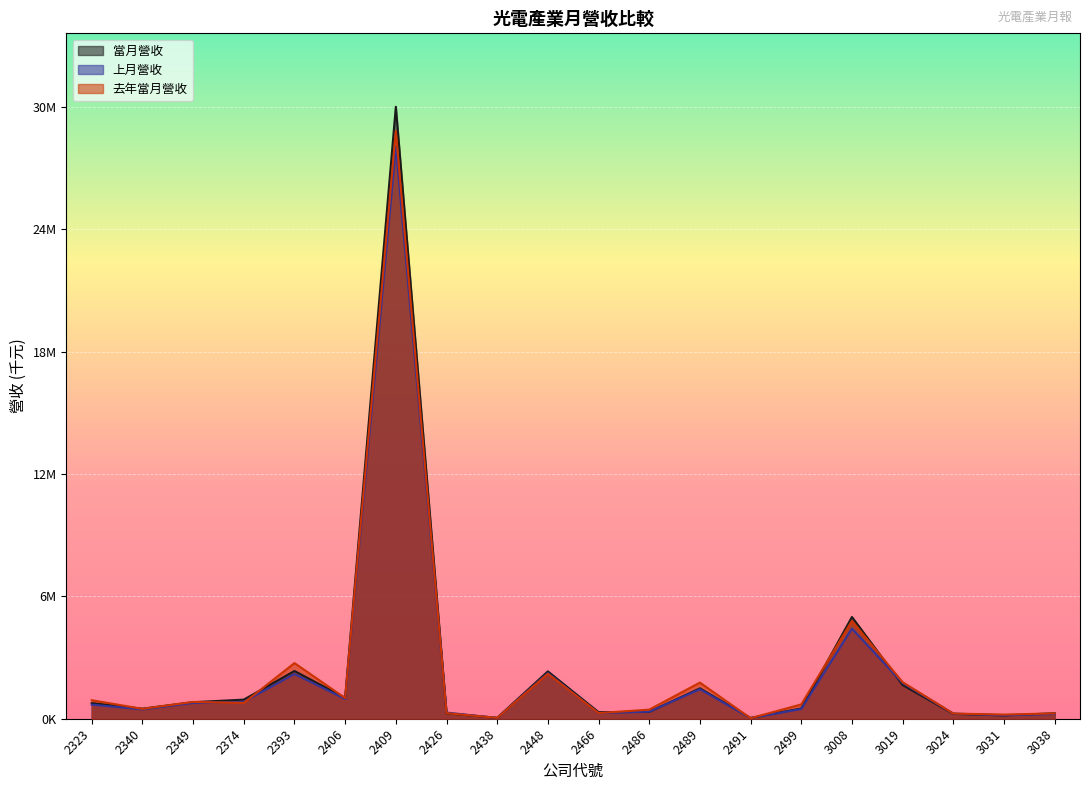

What is the difference between the 上月營收 values at 2374 and 3031?

667115